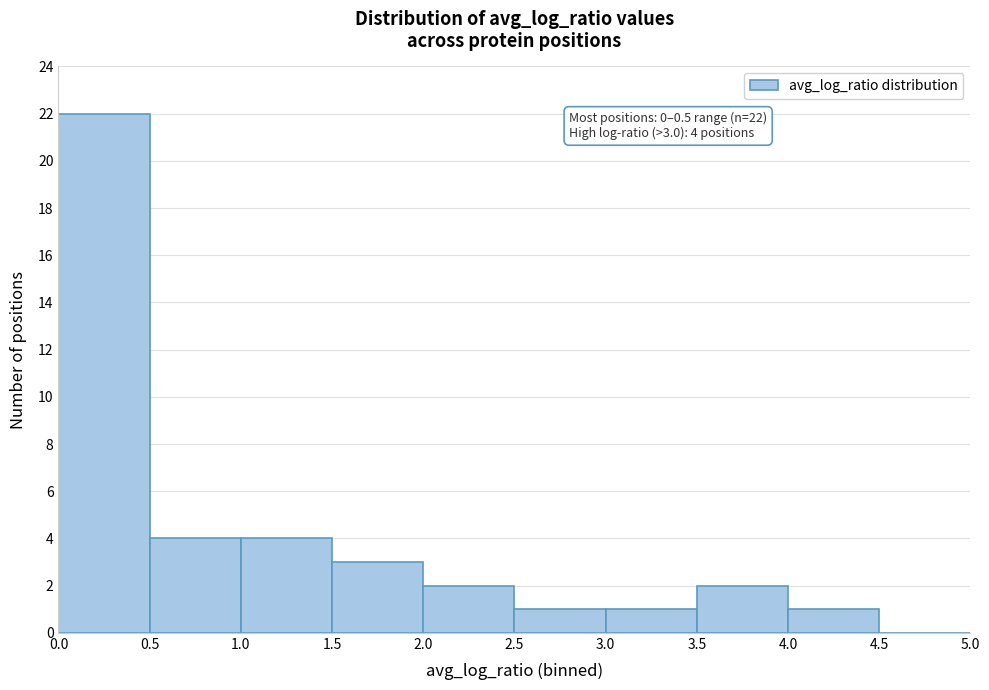

Over which range of the x-axis is the bar tallest?

0.0 to 0.5